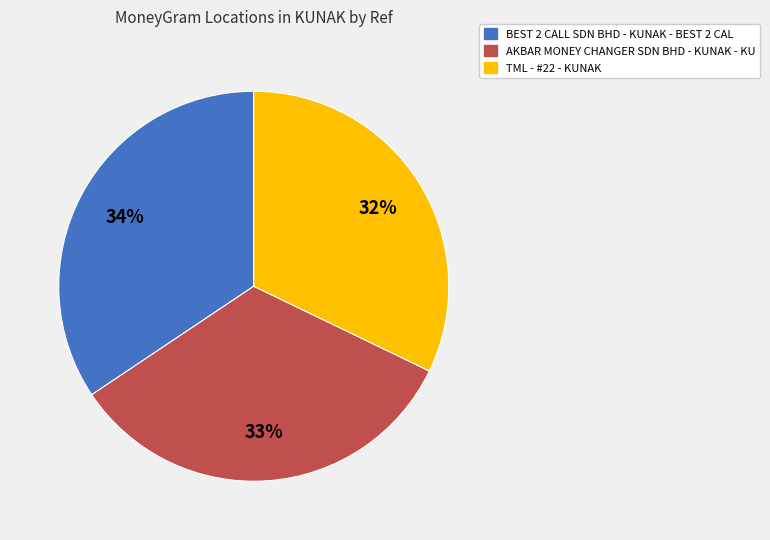

Rank the categories by value from lowest to highest.

TML - #22 - KUNAK, AKBAR MONEY CHANGER SDN BHD - KUNAK - KU, BEST 2 CALL SDN BHD - KUNAK - BEST 2 CAL